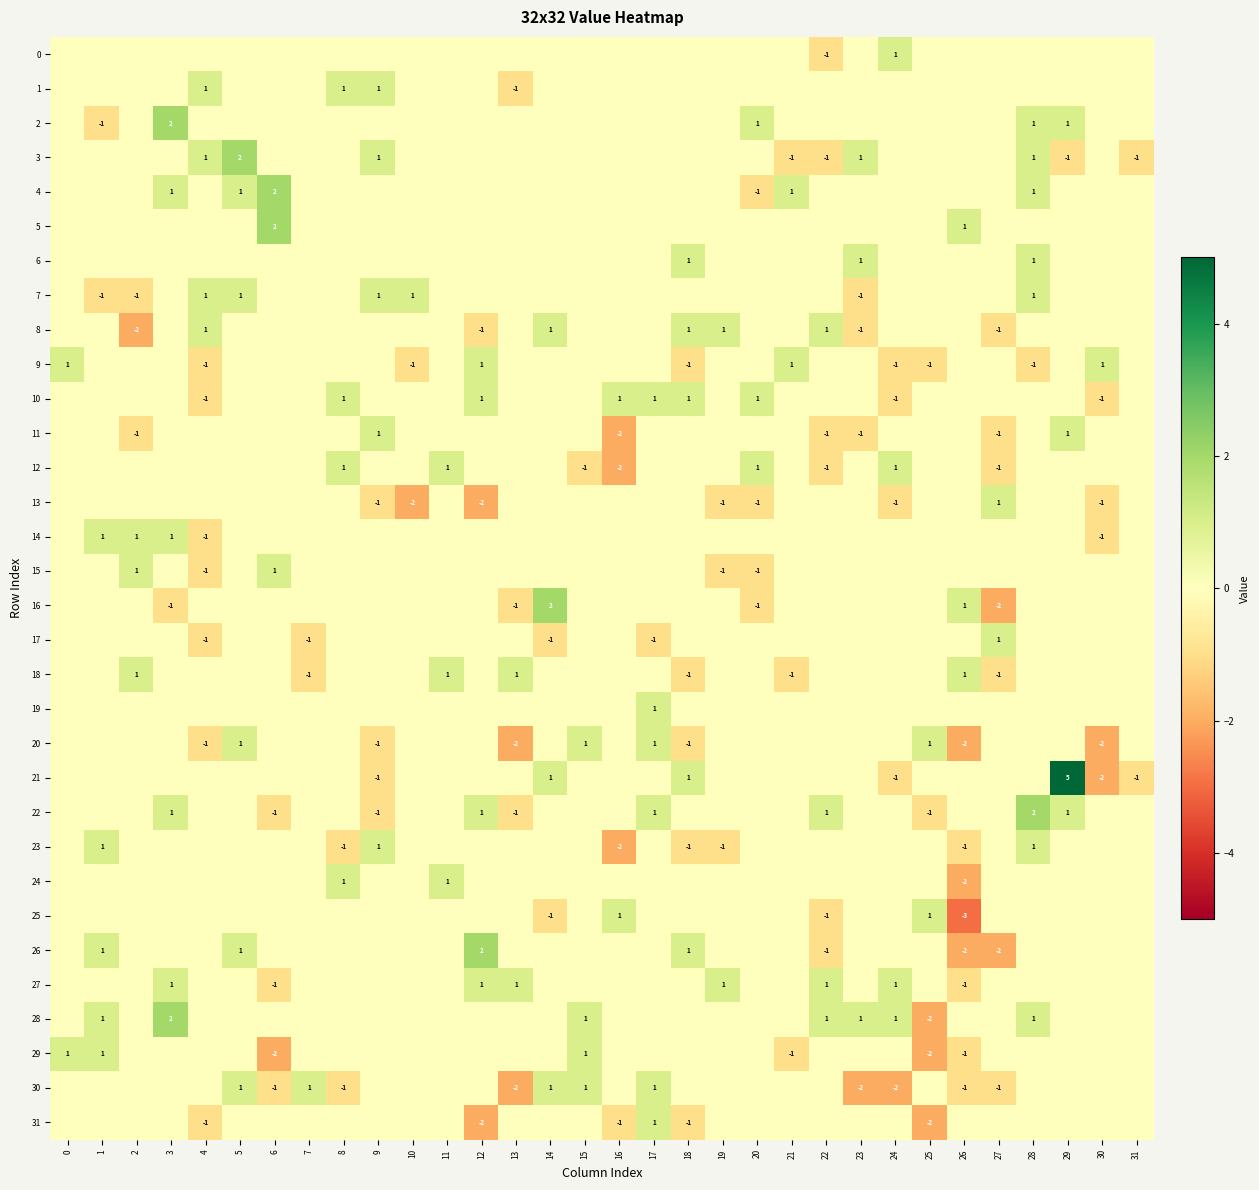

At which category is the sum across all series the highest?

28